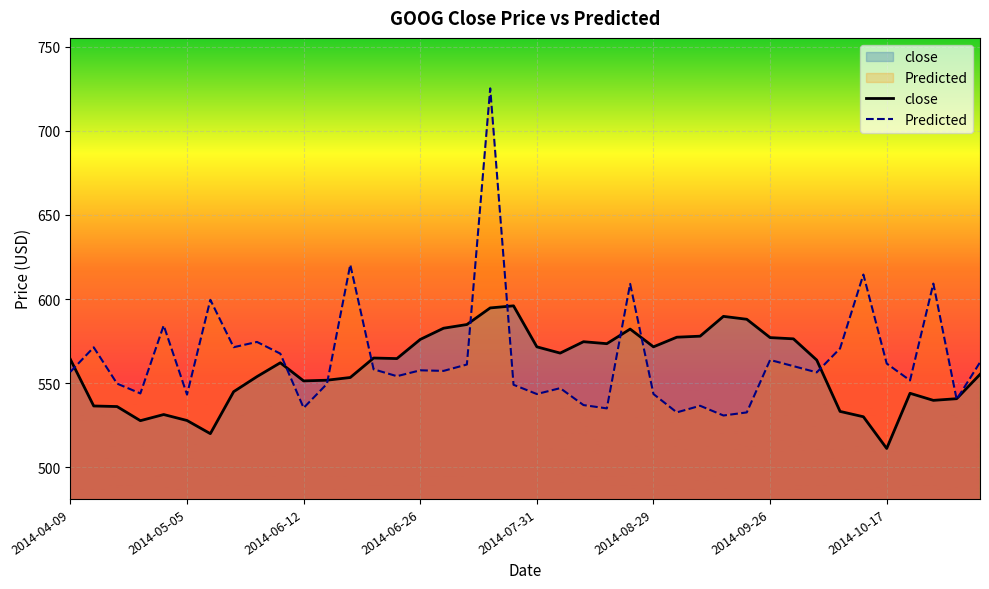

Which series has the largest range (max minus min)?

Predicted